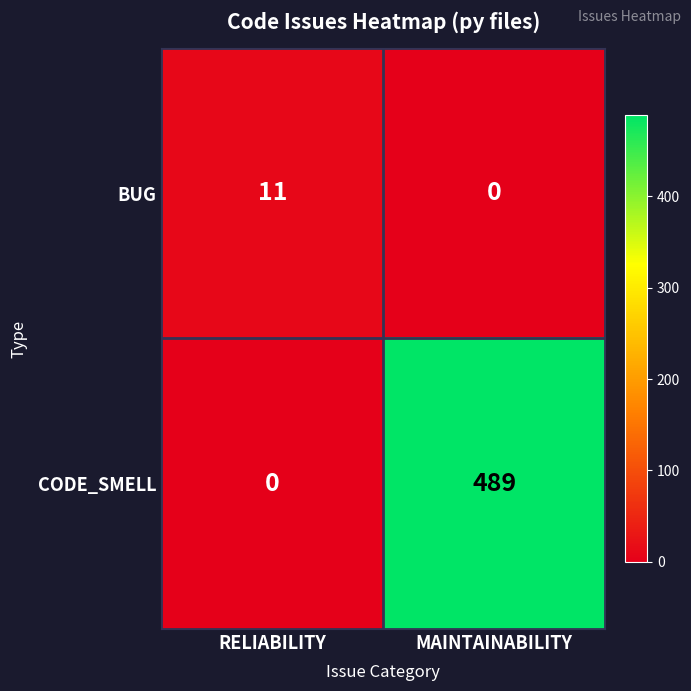

At how many categories does at least one series exceed 58?

1